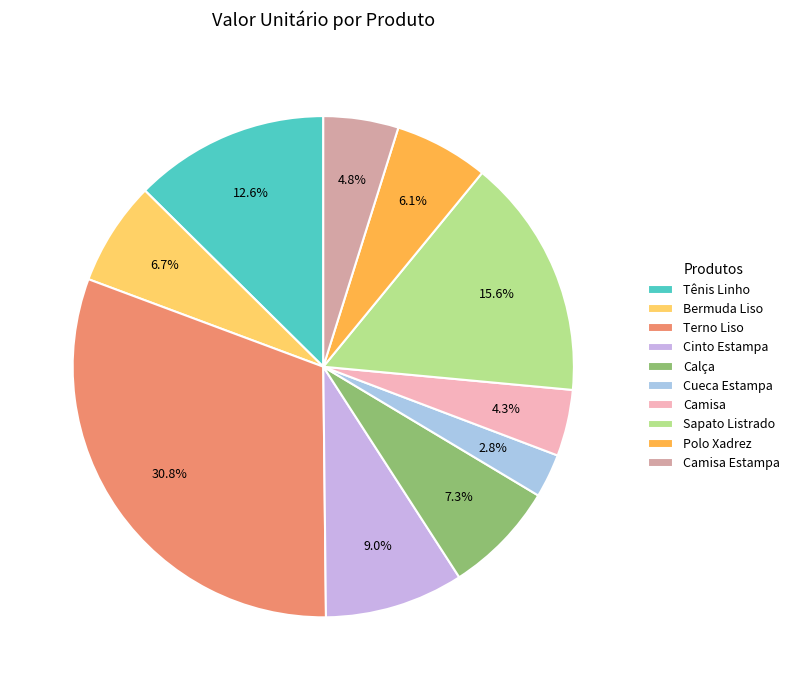

How many slices are in this pie chart?

10